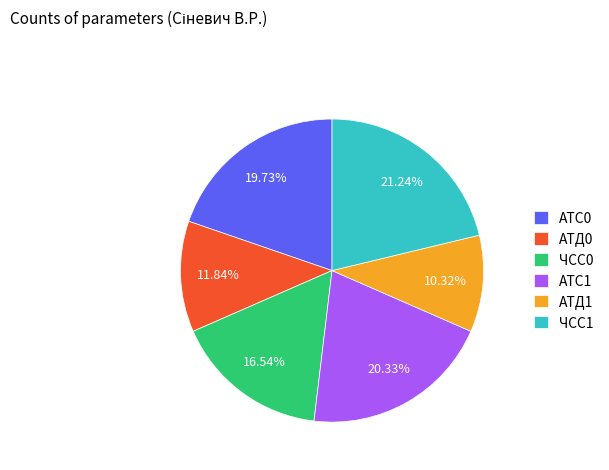

Rank the categories by value from highest to lowest.

ЧСС1, АТС1, АТС0, ЧСС0, АТД0, АТД1